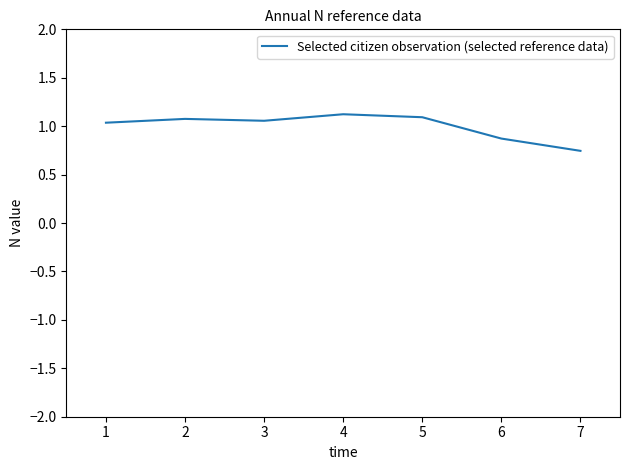

What is the difference between the maximum and minimum values?

0.4